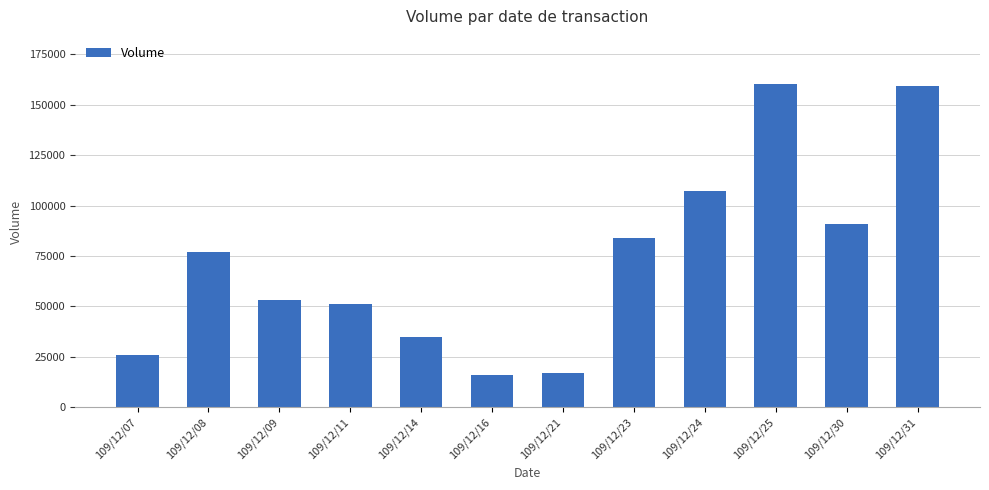

True or false: the data shows 62516 at 109/12/24.

False